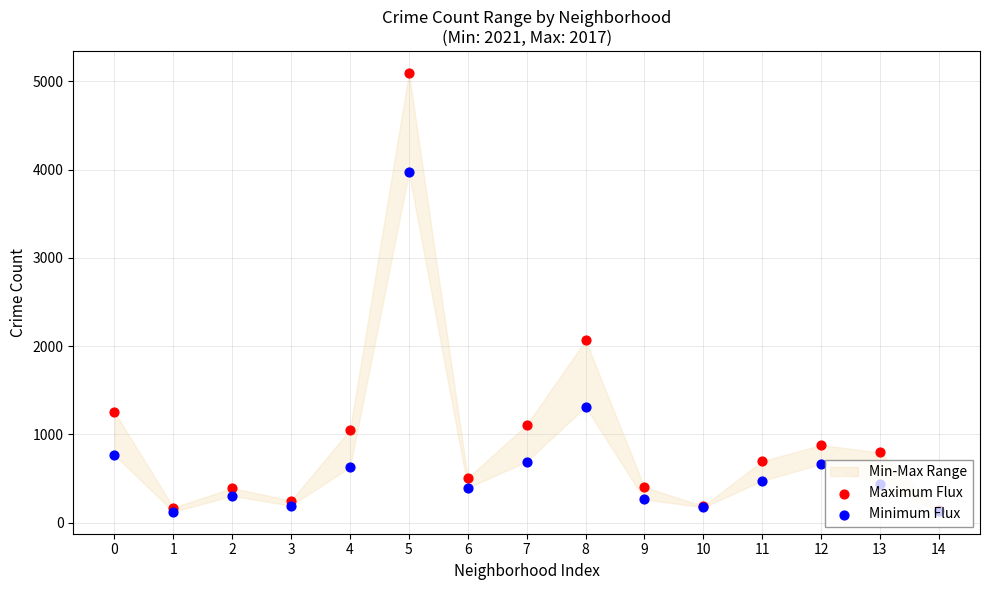

Which series reaches the maximum Y coordinate?

Maximum Flux